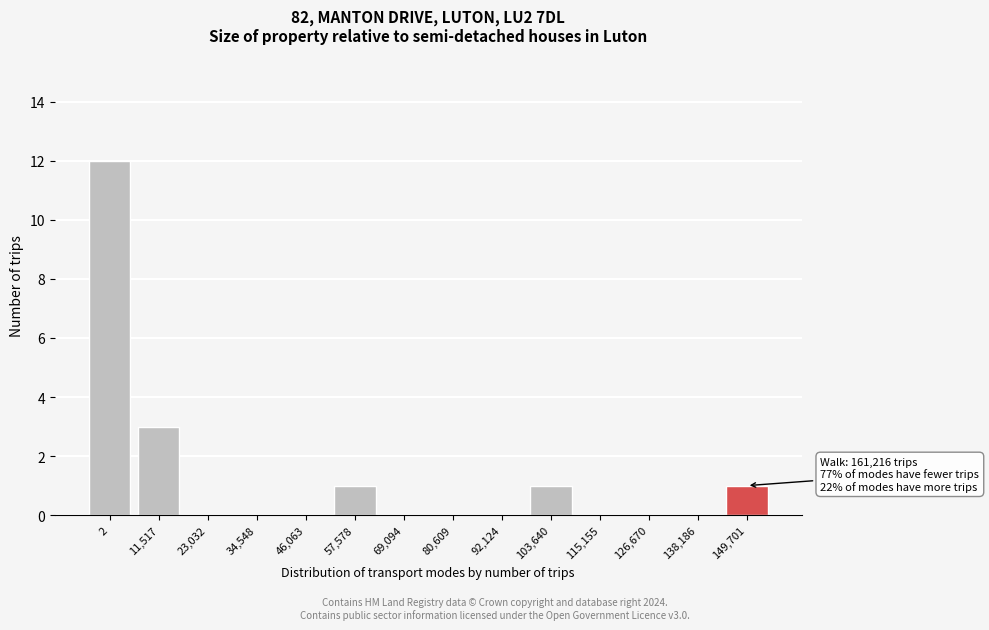

Reading left to right, what are all the values shown in this chart?

2=12	11,517=3	23,032=0	34,548=0	46,063=0	57,578=1	69,094=0	80,609=0	92,124=0	103,640=1	115,155=0	126,670=0	138,186=0	149,701=1